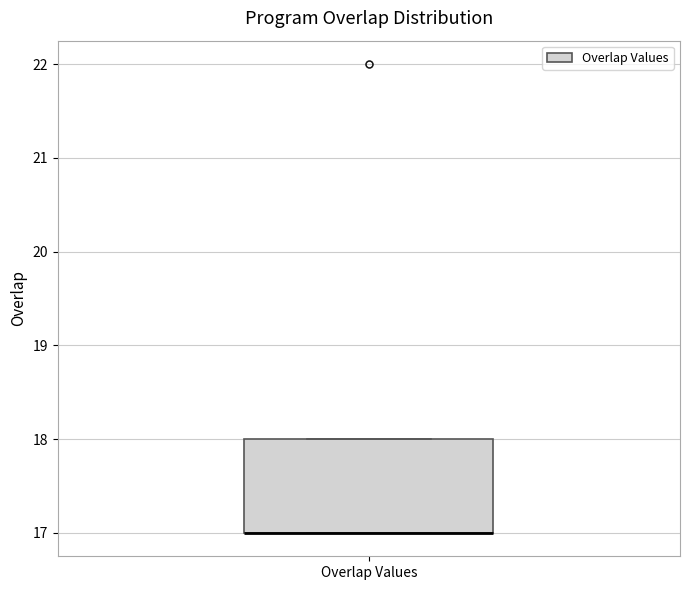

Where is the upper edge of the box for Overlap Values on the y-axis? The values are not printed on the chart, so give them approximately, as read against the axis.

18